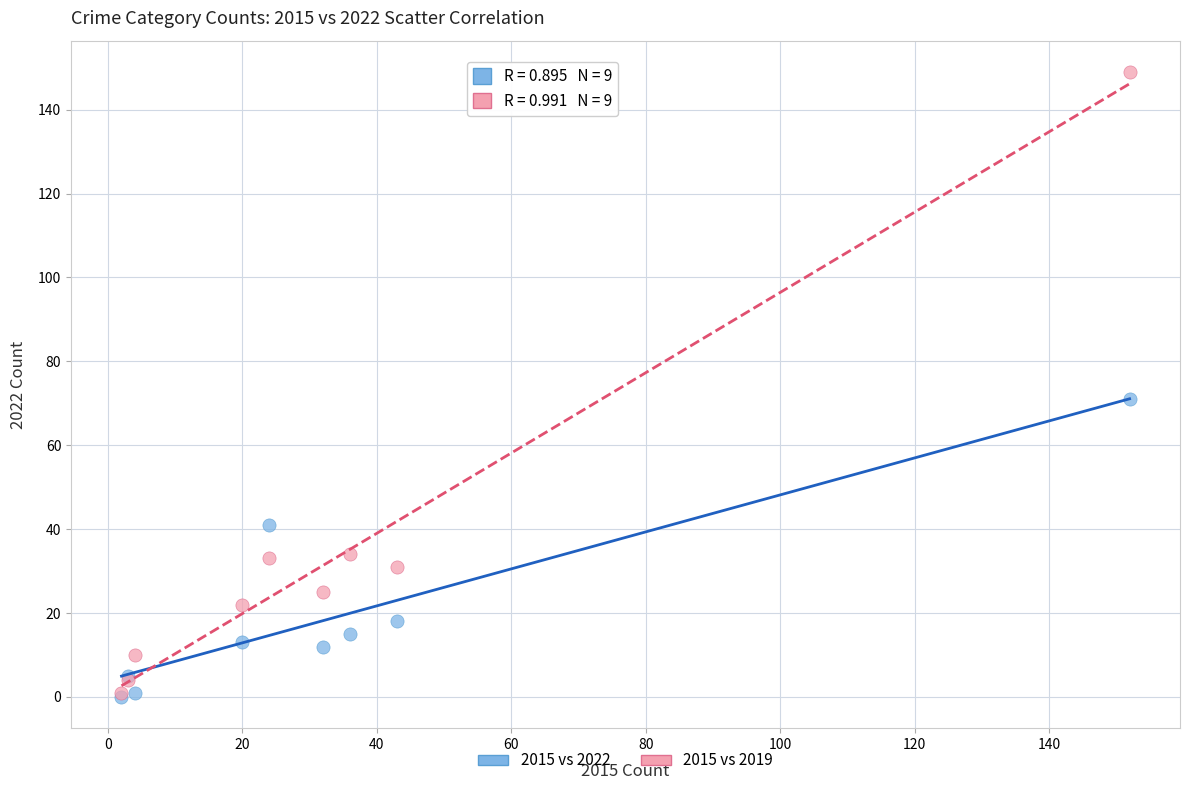

Across all series, what Y value is closest to 74?

71